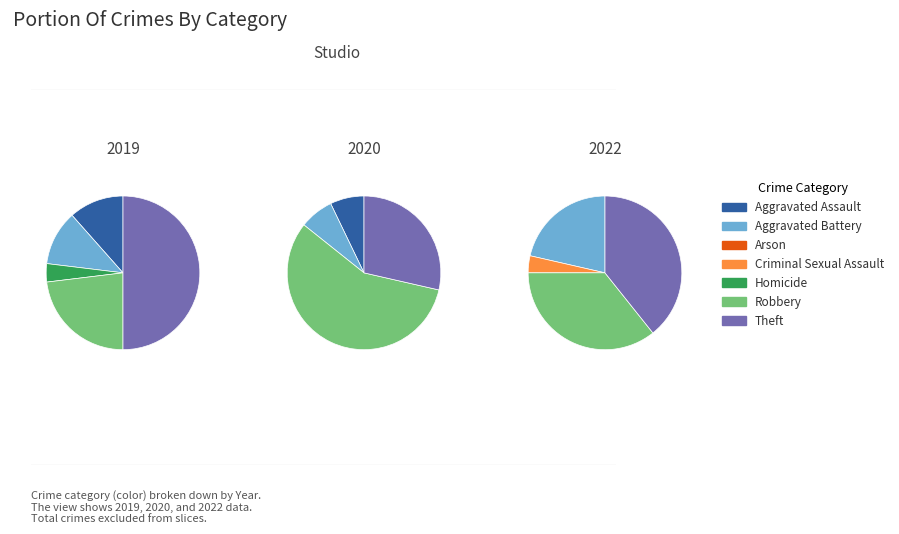

What percentage is the 3 slice, to the nearest percent?

4%